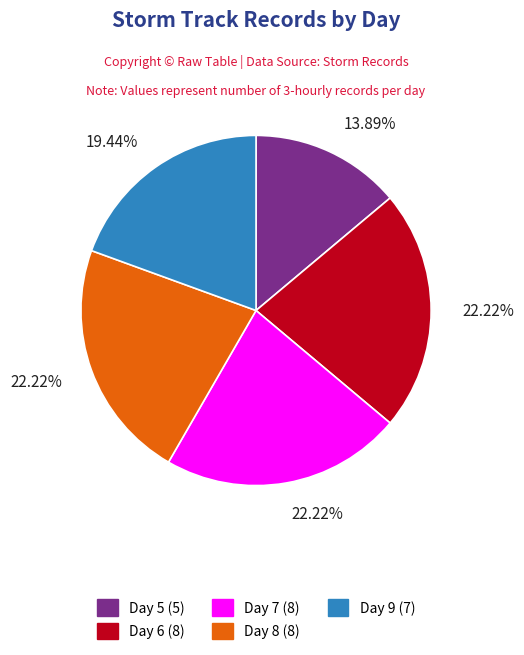

Do Day 9 (7) and Day 7 (8) together represent more than half of the pie?

No